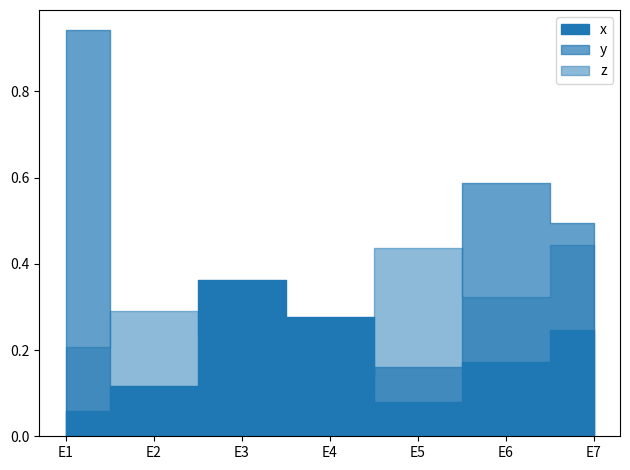

Count the x values in the range 0 to 1.

7